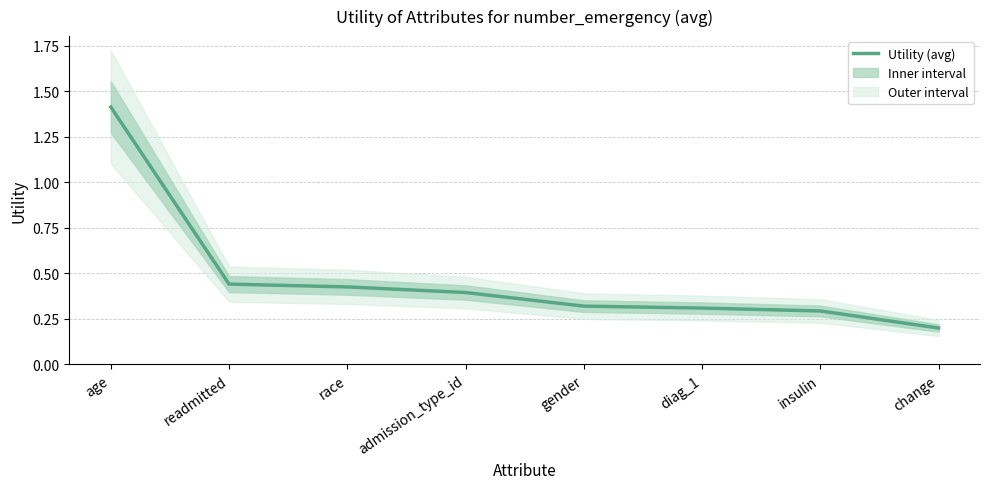

Does the chart have visible grid lines?

Yes